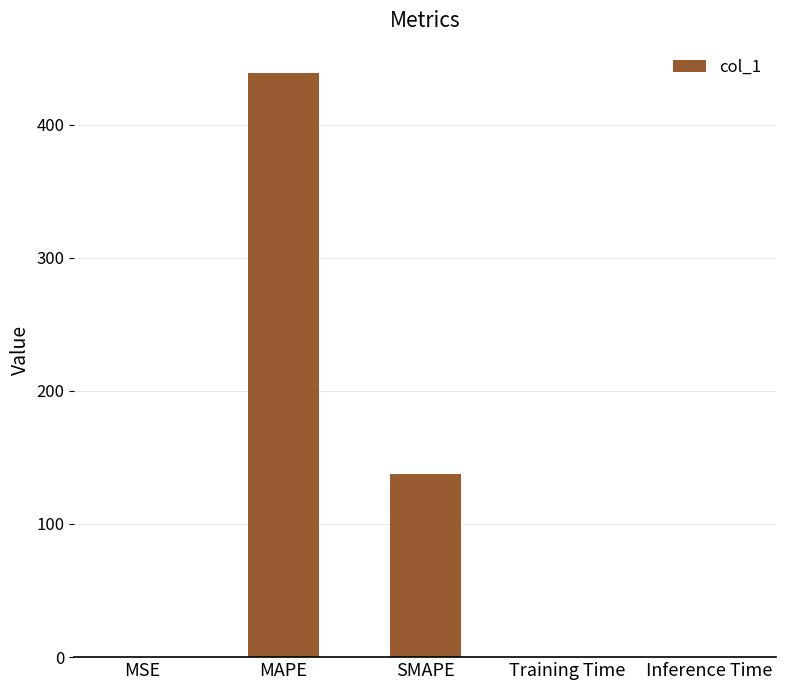

Which has a higher value, MSE or SMAPE?

SMAPE